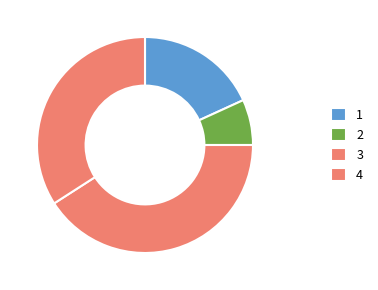

How many slices are in this pie chart?

4